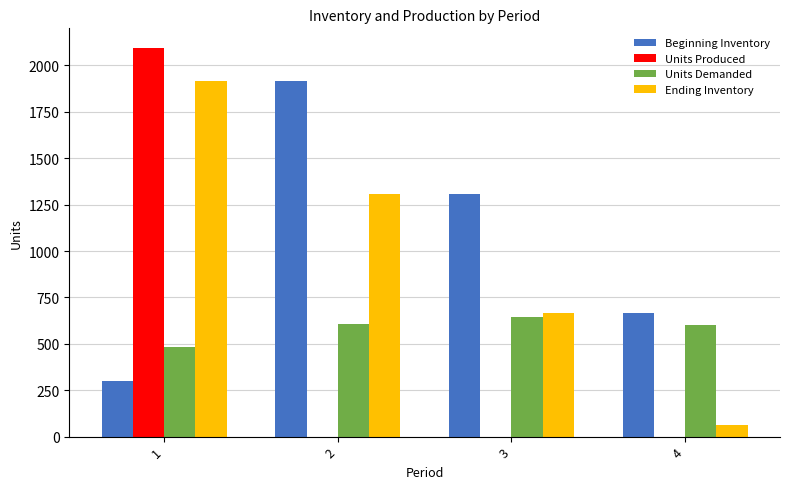

Read the Beginning Inventory value at 1.

300.0